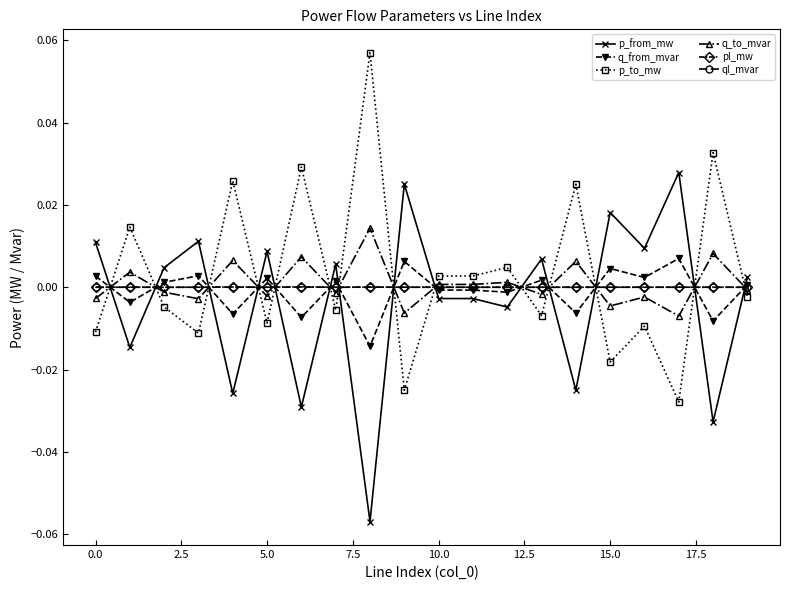

After their last crossing, which series has the higher values: p_from_mw or p_to_mw?

p_from_mw